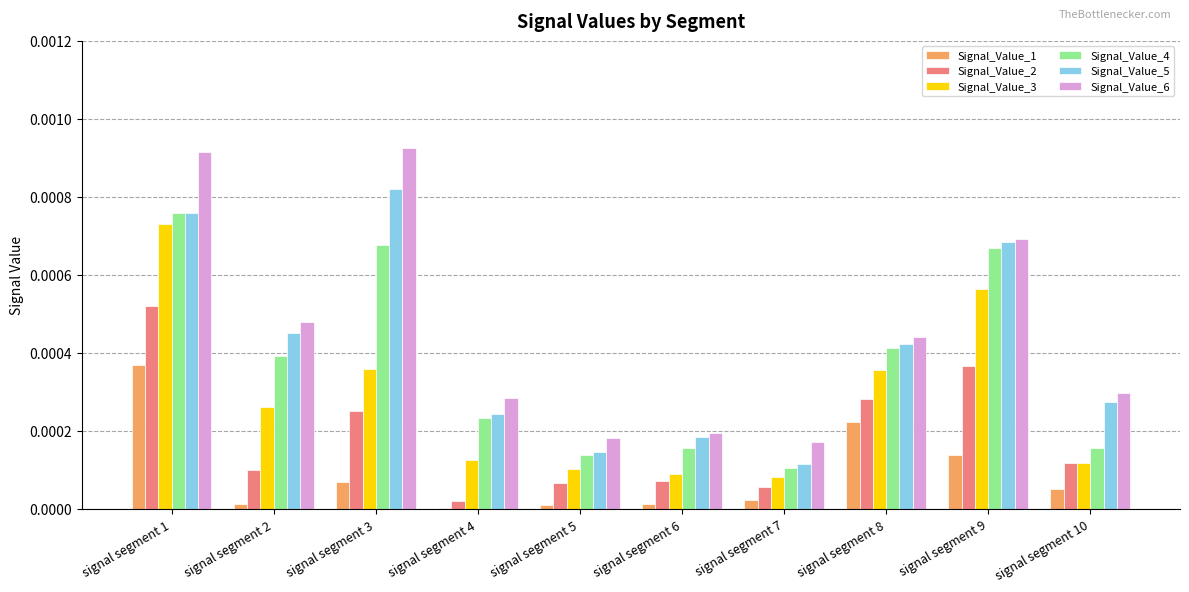

Which category has the highest value across all series?

signal segment 3